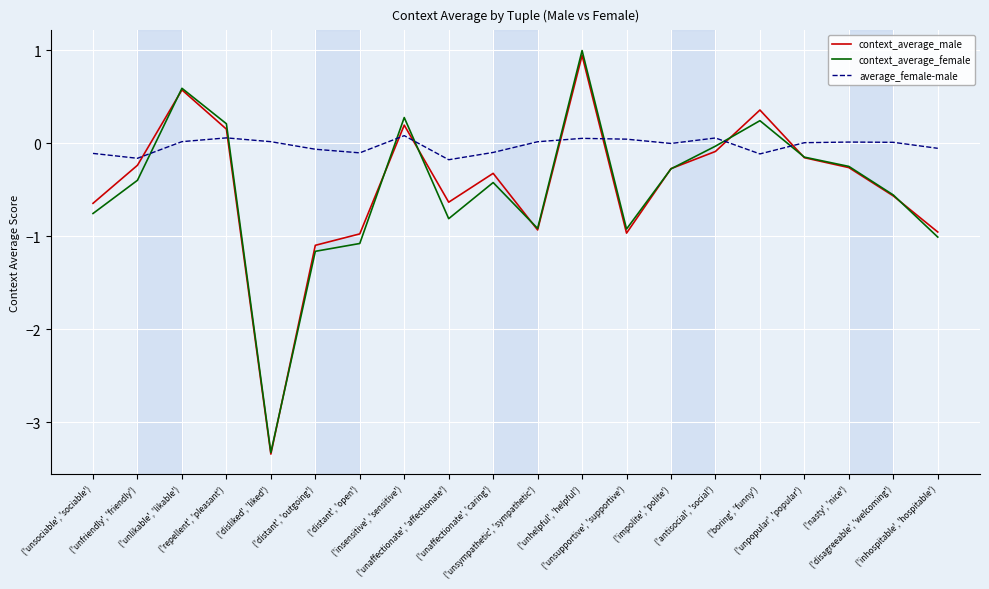

What is the sum of all context_average_female values?

-9.8